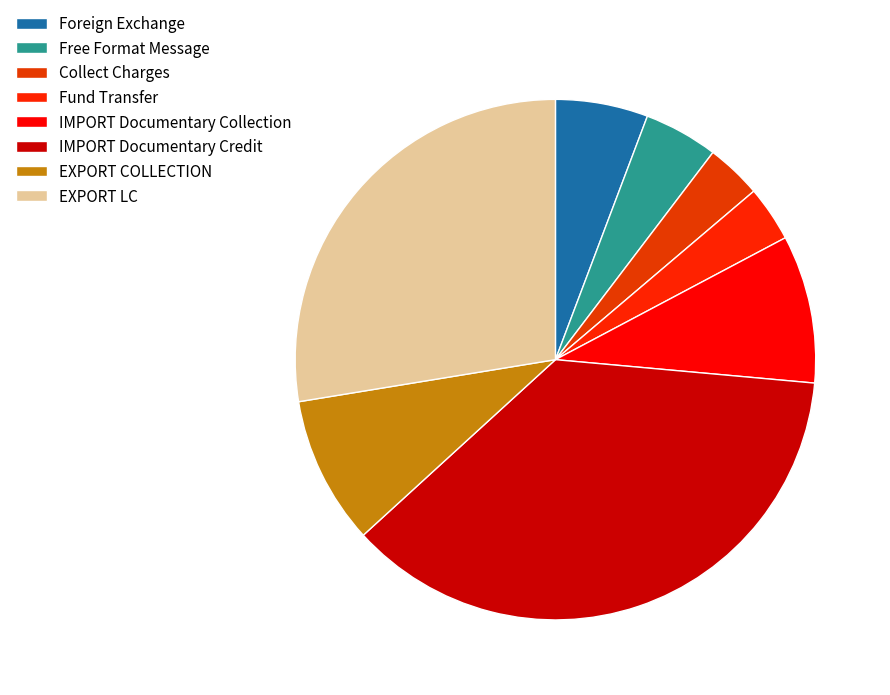

Is it true that EXPORT LC is 28% of the pie?

True